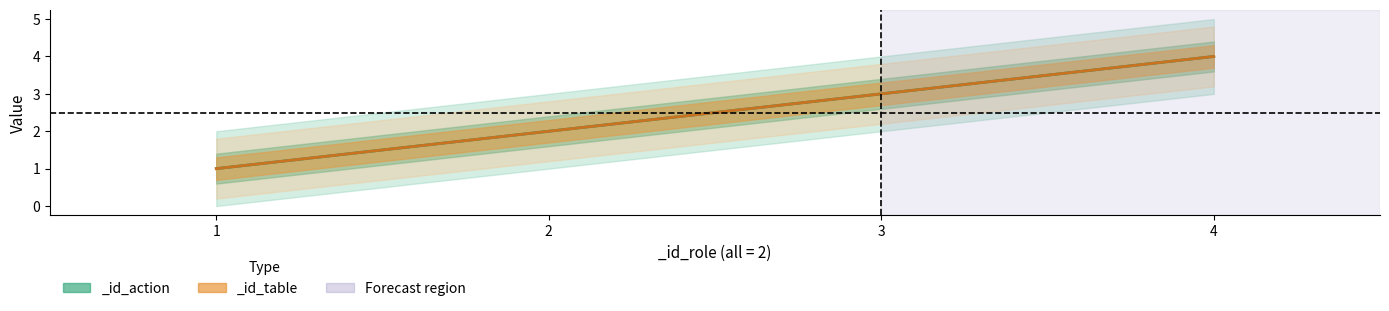

True or false: _id_table and _id_action intersect in this chart.

False